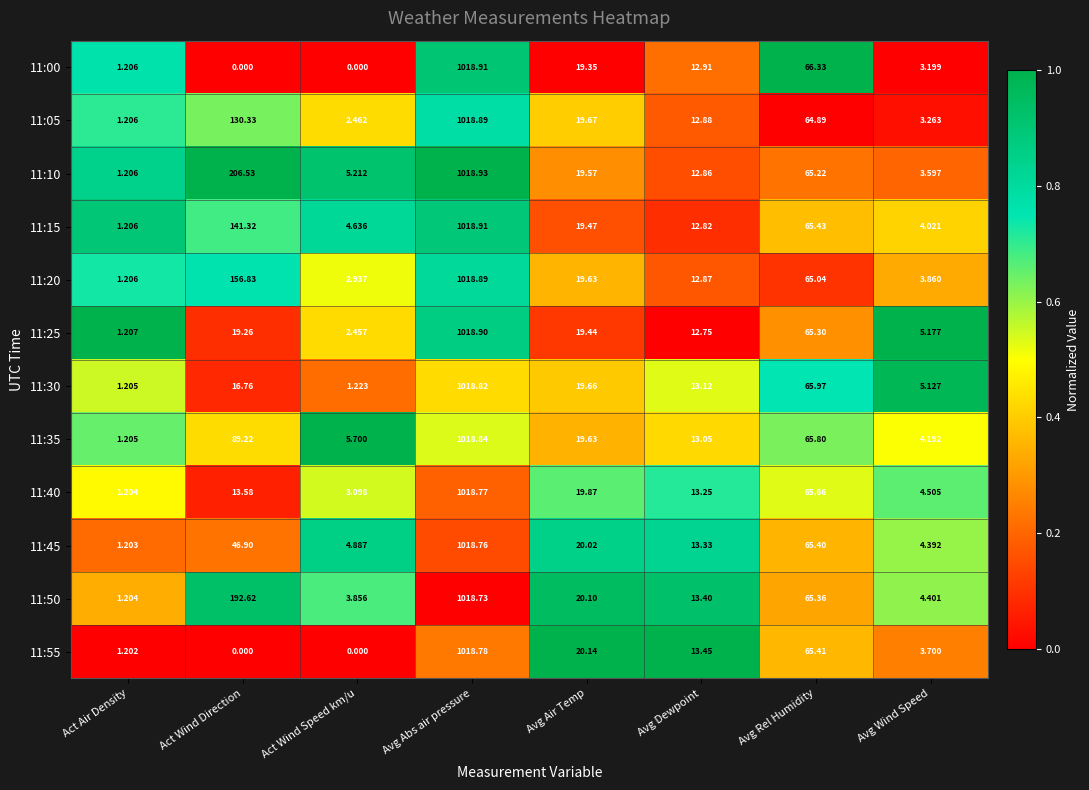

At which category is the sum across all series the highest?

Avg Abs air pressure